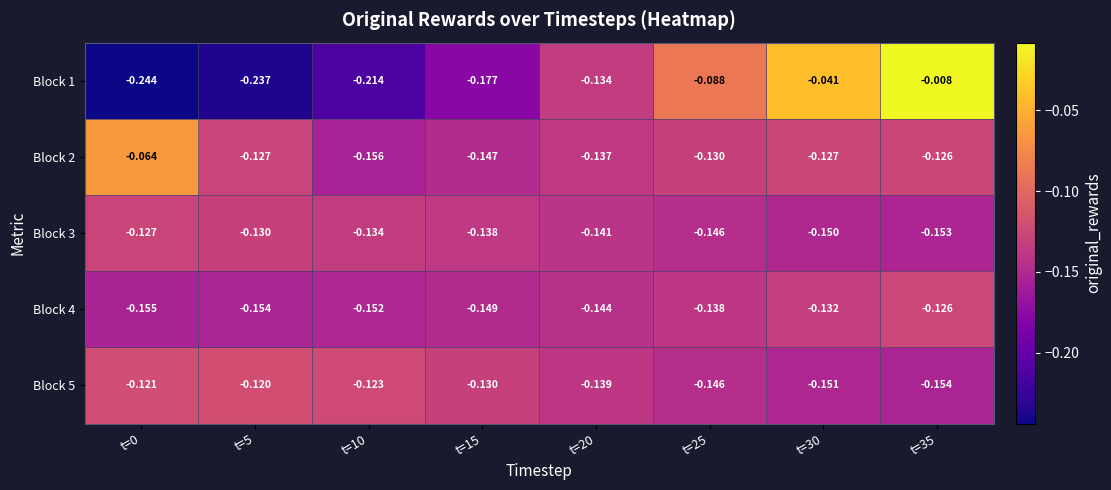

At t=0, list the series in order from largest to smallest.

Block 2, Block 5, Block 3, Block 4, Block 1